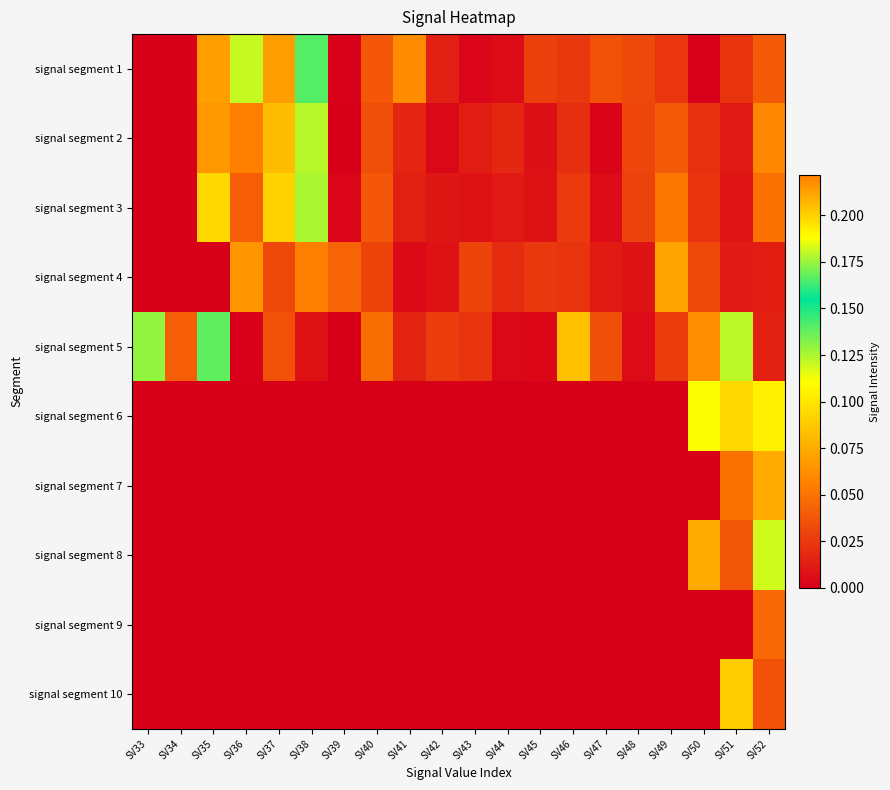

At how many categories does at least one series exceed 0?

20